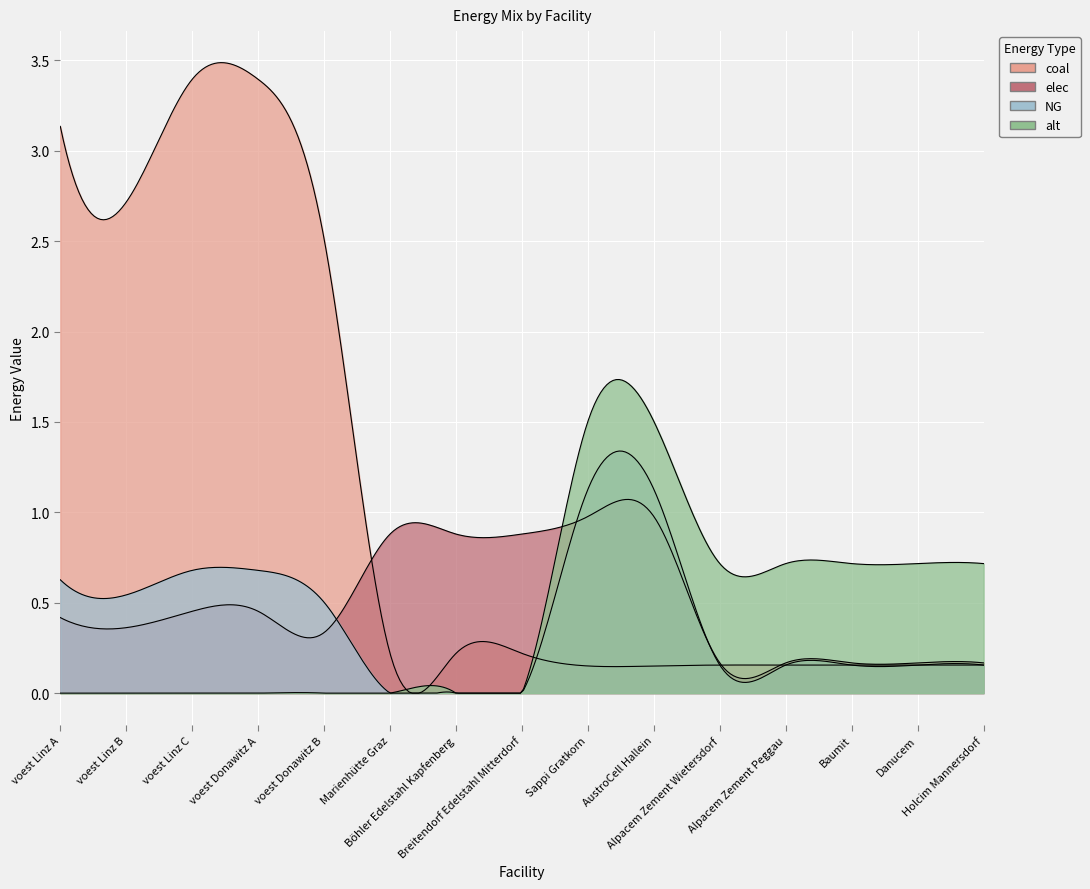

Which series has the widest spread of values?

coal